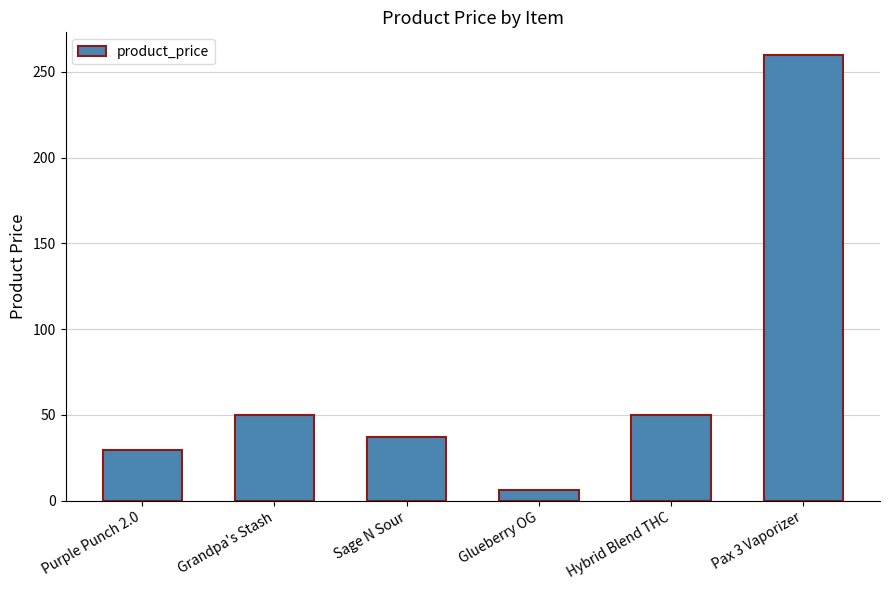

What is the change in value from Grandpa's Stash to Pax 3 Vaporizer?

+210.0